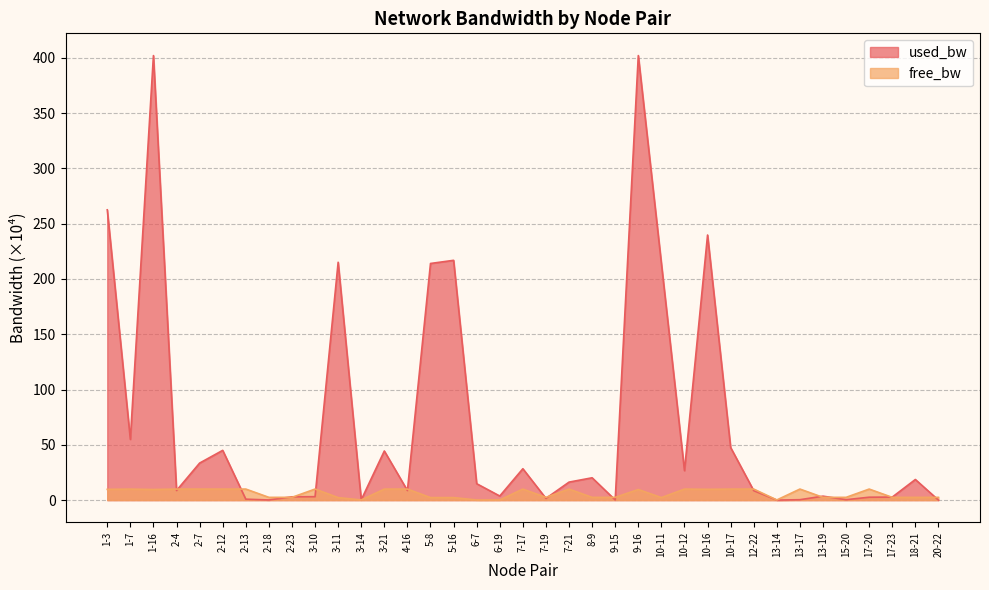

At which category does free_bw reach its first local valley?

1-16